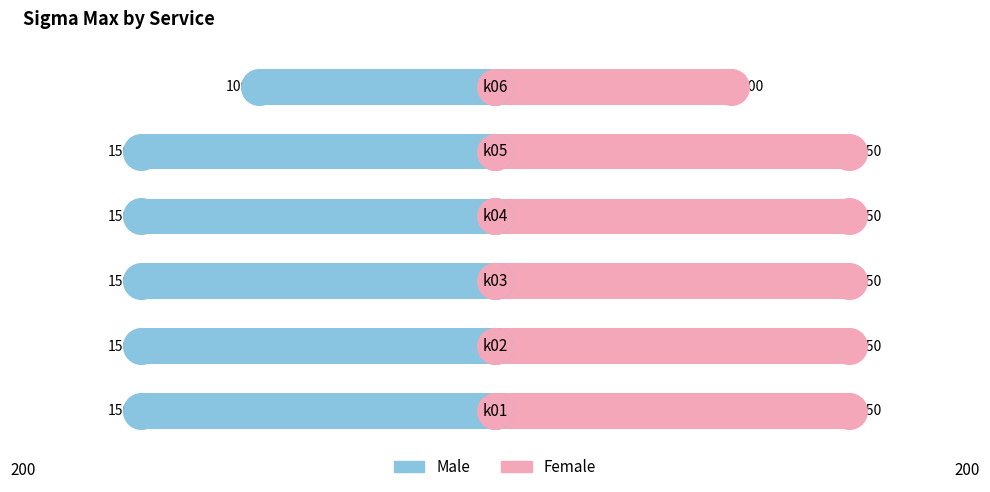

Which series has the widest spread of Y values?

Male